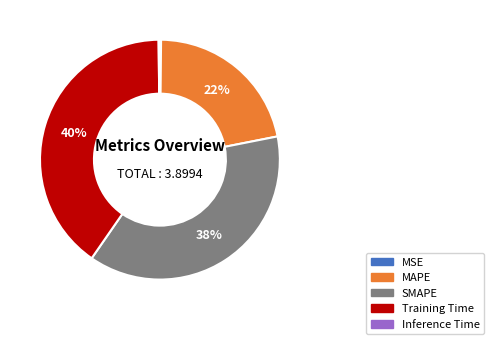

Do Training Time and MAPE together represent more than half of the pie?

Yes